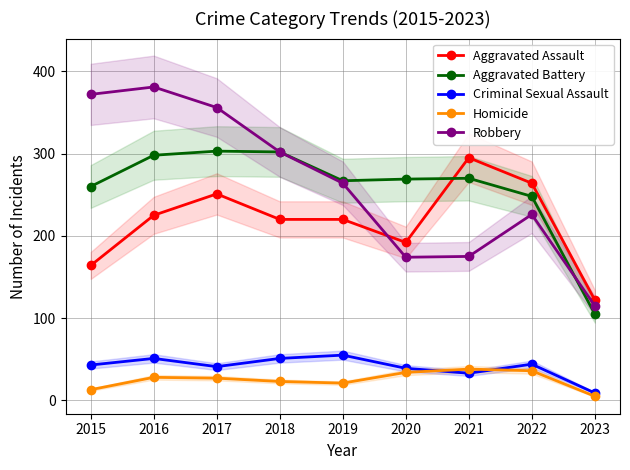

What is the difference between the Robbery values at 2016 and 2015?

9